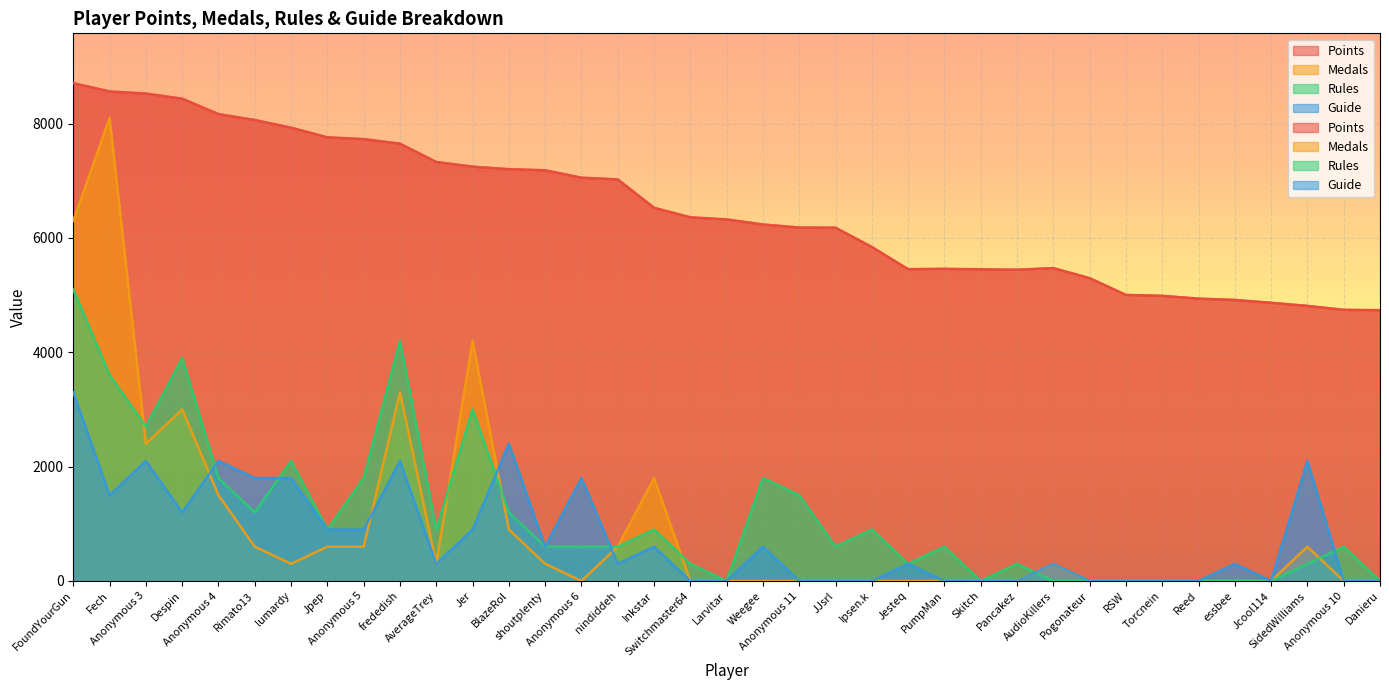

How many times do Medals and Guide cross each other?

4